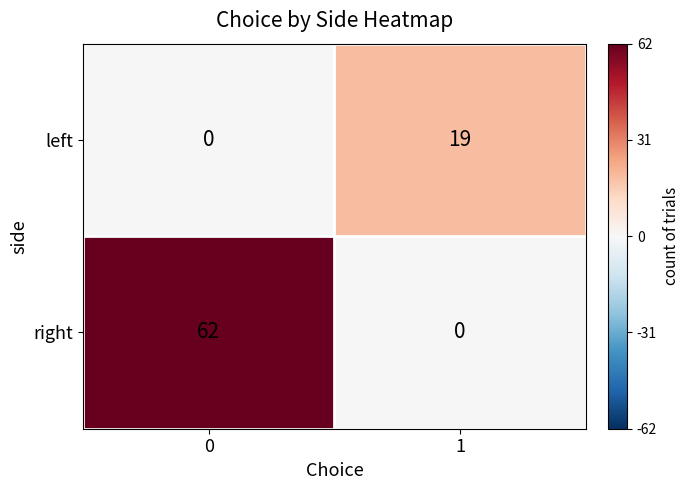

Rank the series by their average value, from lowest to highest.

left, right